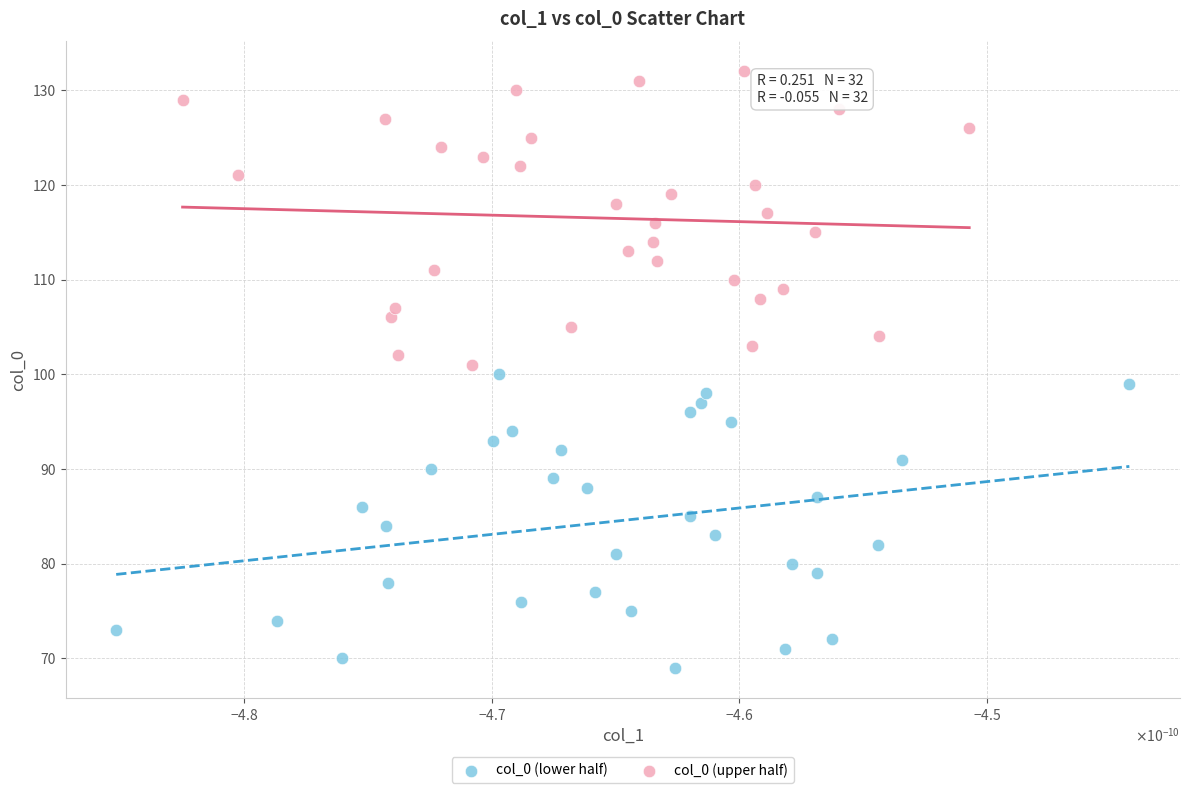

Which series contains the highest Y value?

col_0 (upper half)